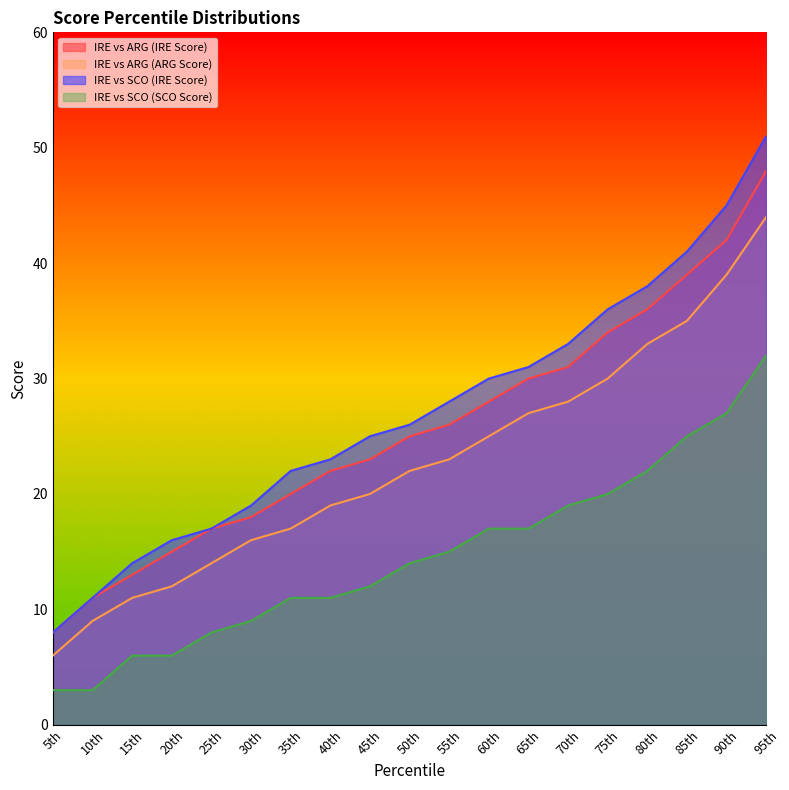

Count the number of categories in the chart.

19